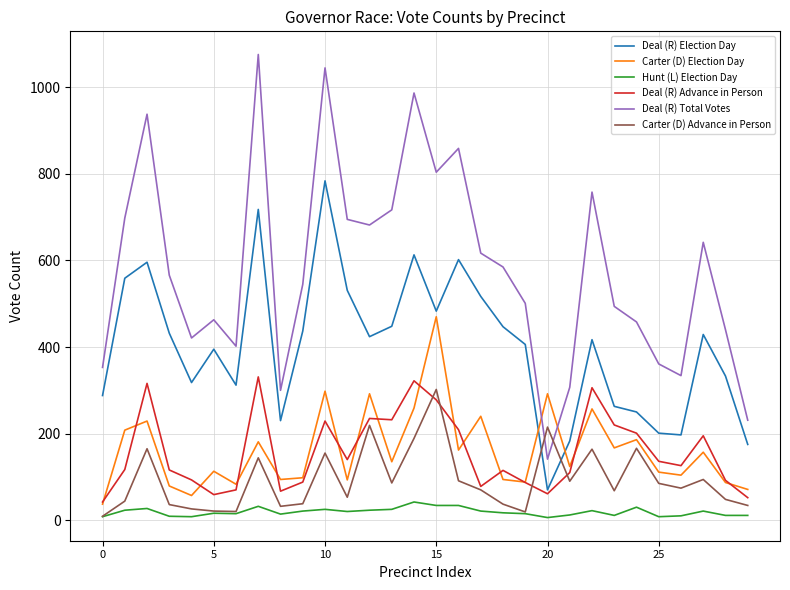

True or false: Carter (D) Election Day and Carter (D) Advance in Person cross at least once.

False